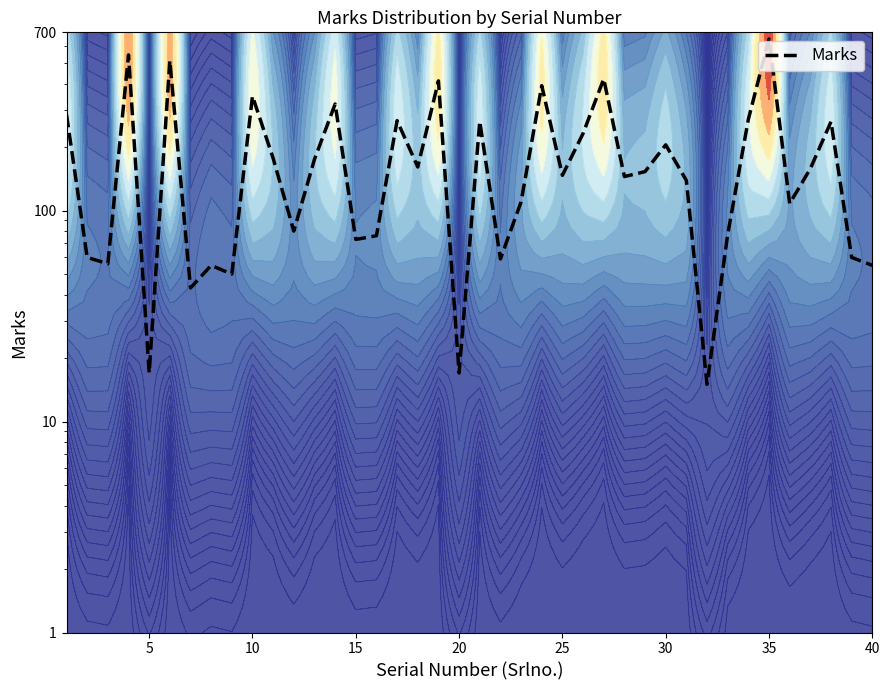

What is the difference between the second highest and minimum values?

532